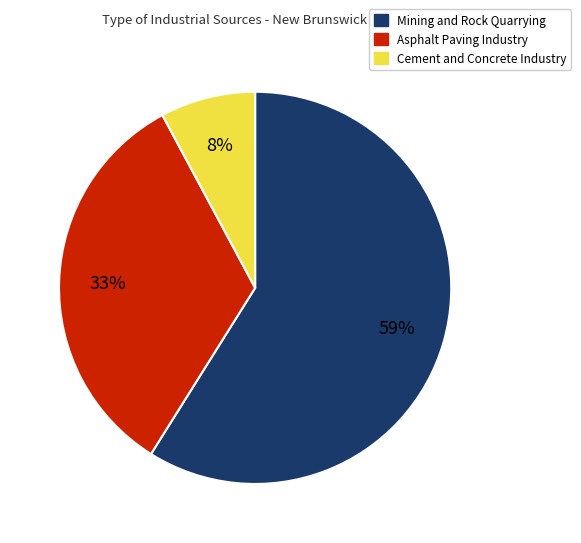

Count the number of slices in the pie.

3